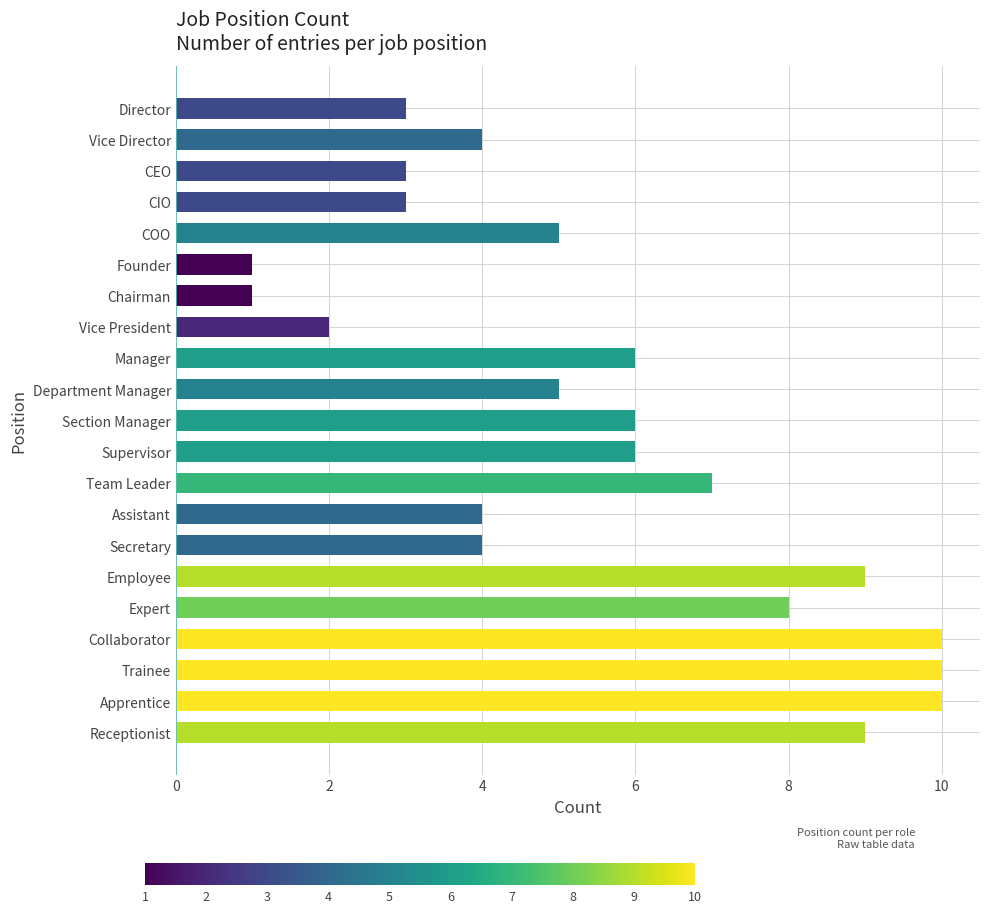

What is the label of the 1st bar from the top?

Director